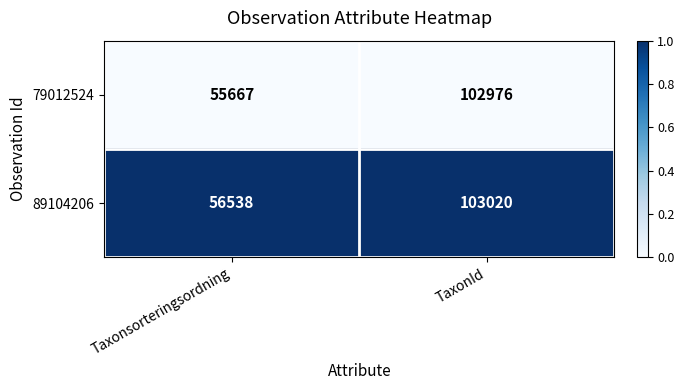

Which series has the widest spread of values?

79012524